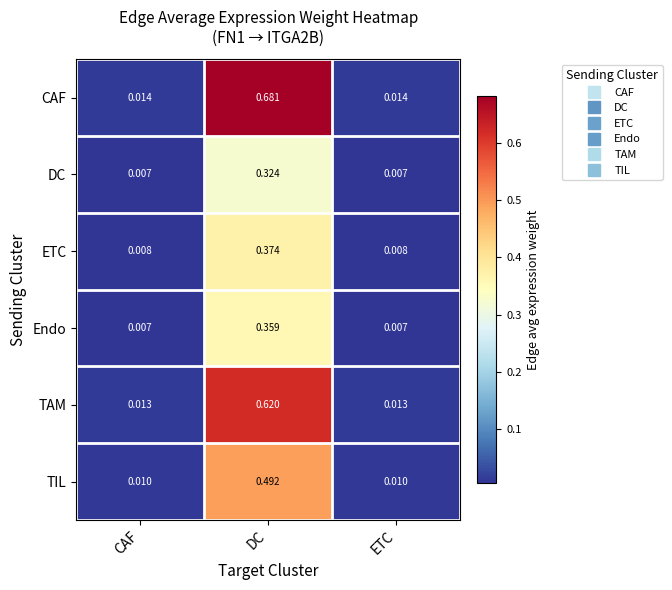

Which category has the highest value in the TIL series?

DC